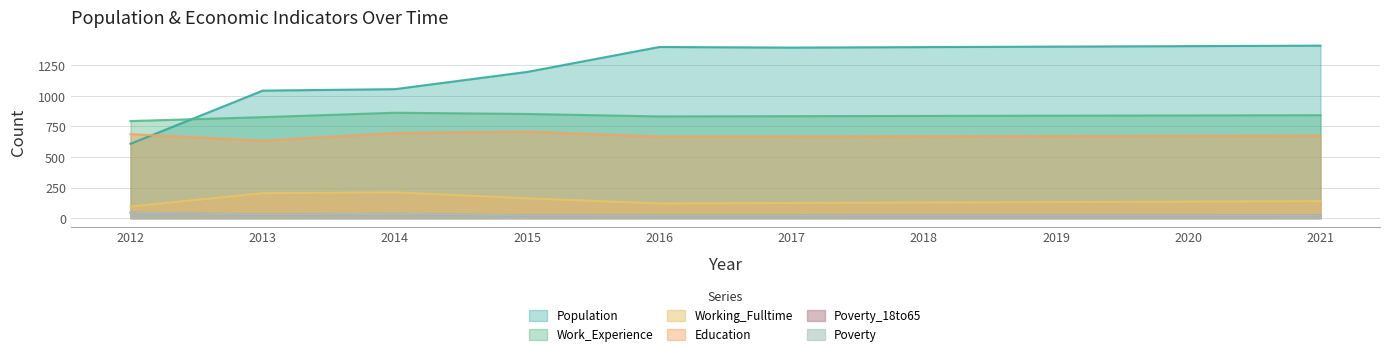

At which category is the sum across all series the highest?

2021